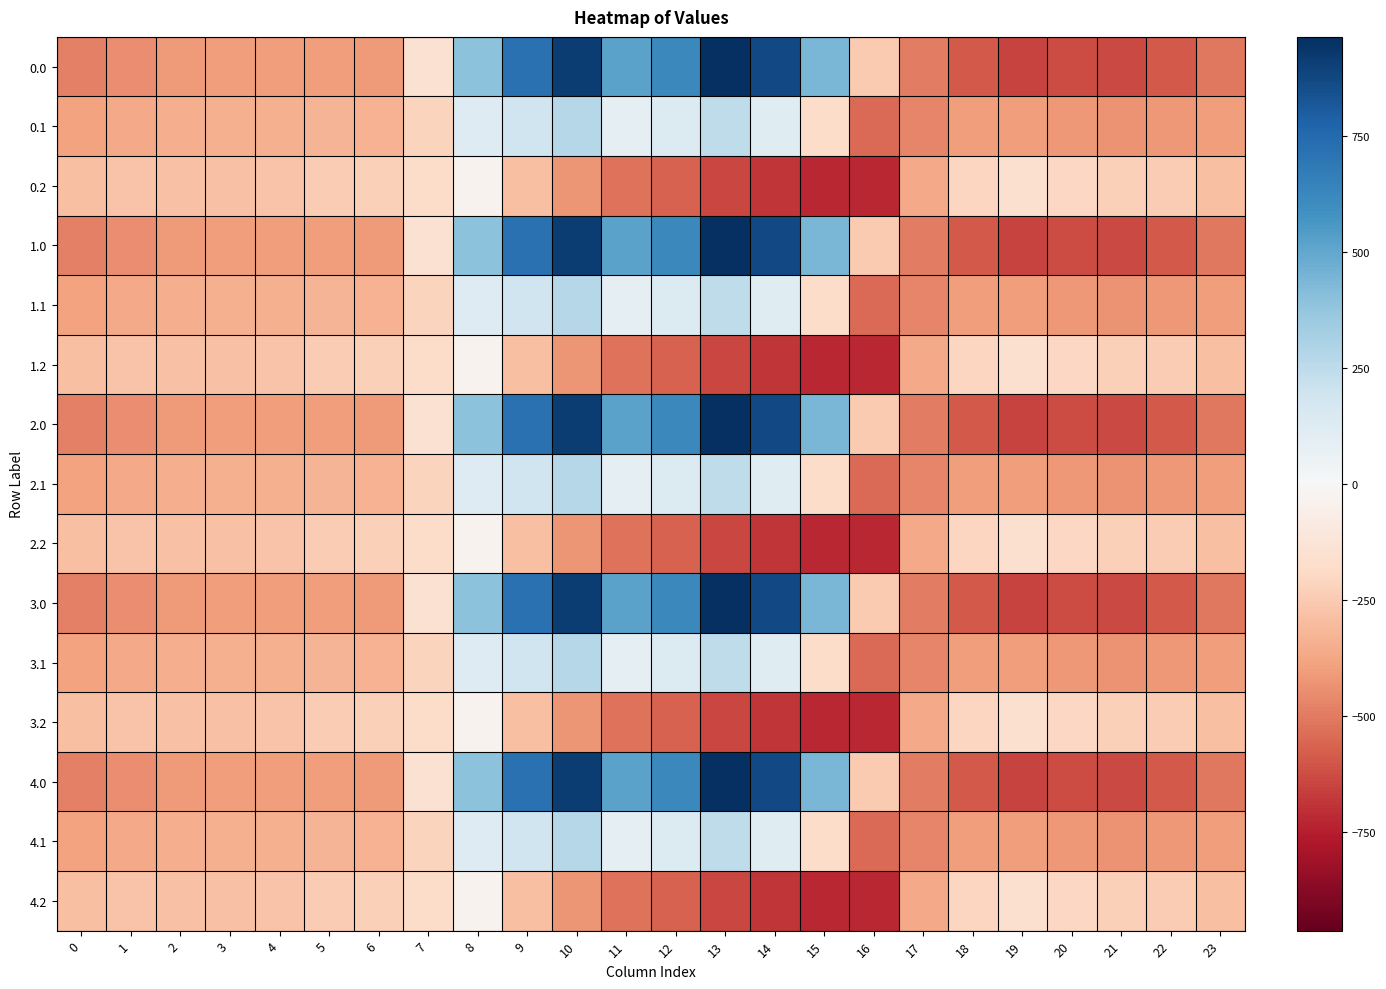

What is the total value across all series at 0?

-5768.3